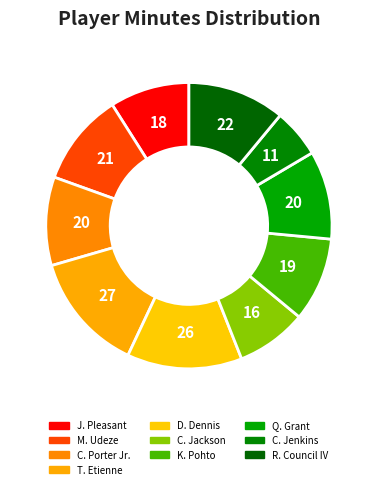

How many slices are in this pie chart?

10